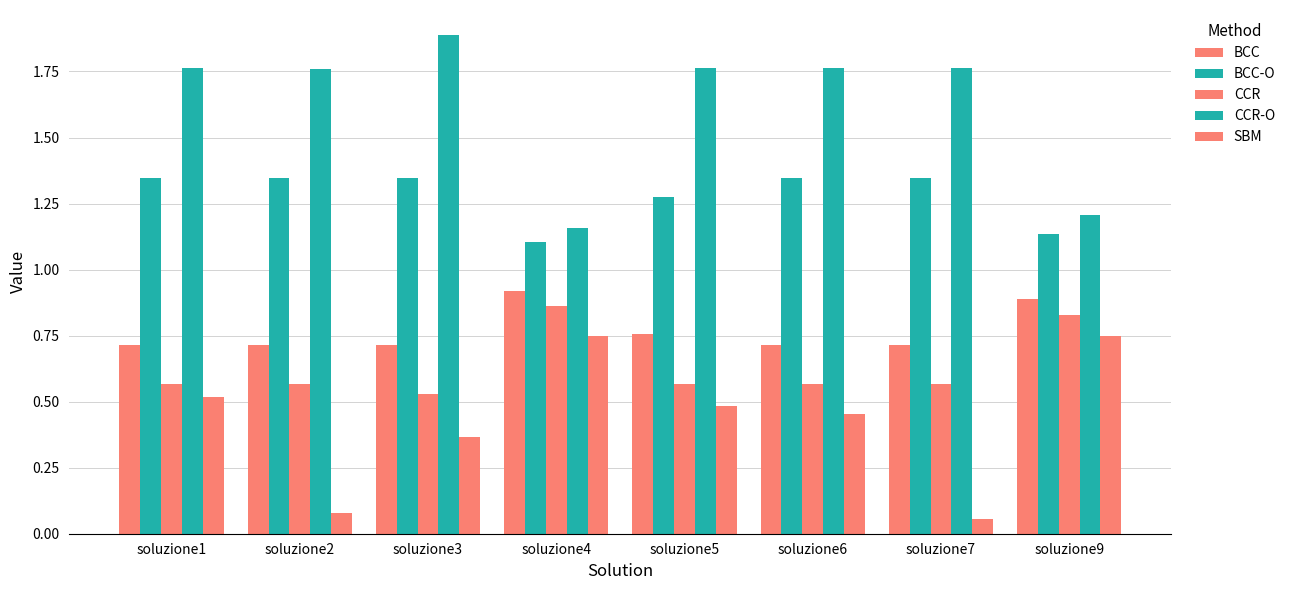

Are the bars grouped side by side (vs. stacked)?

Yes